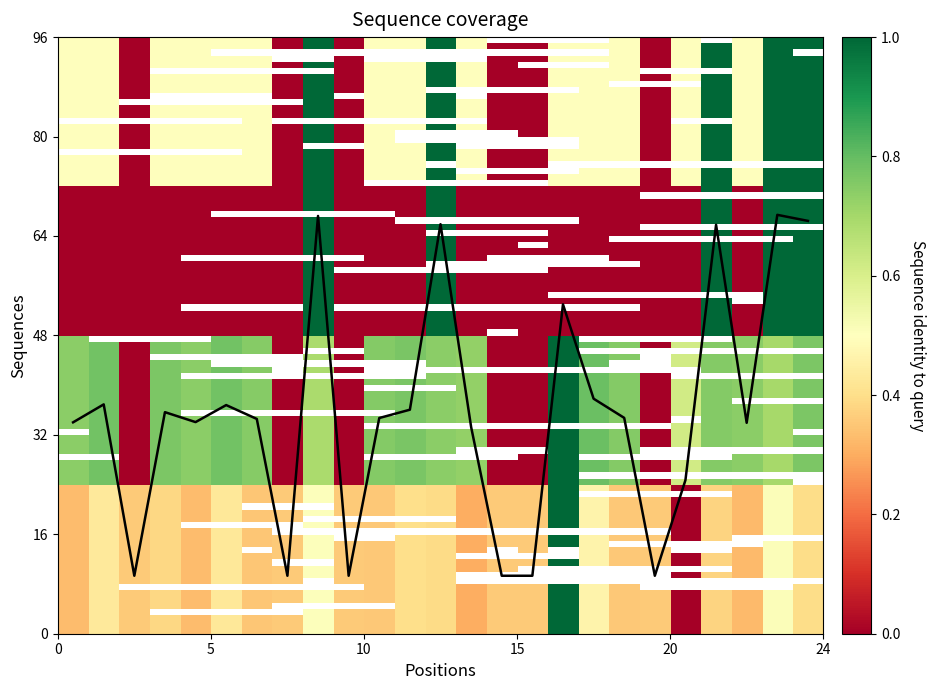

What is the maximum value shown in the chart?

67.4